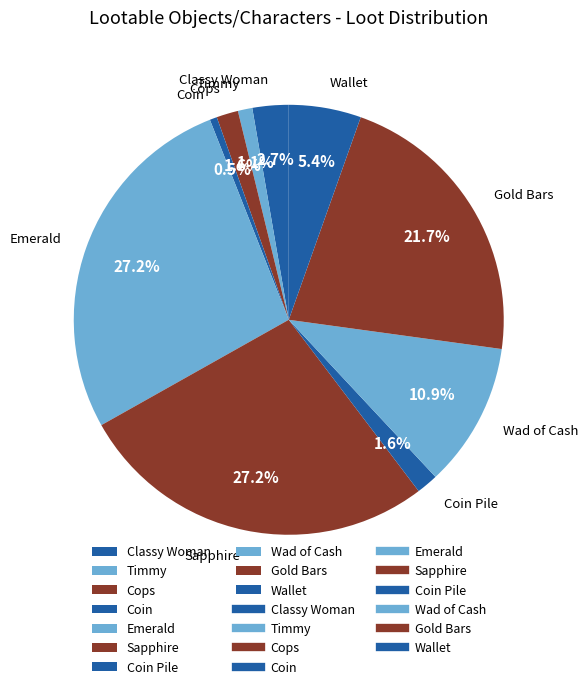

Is there any slice that represents more than half of the pie?

No